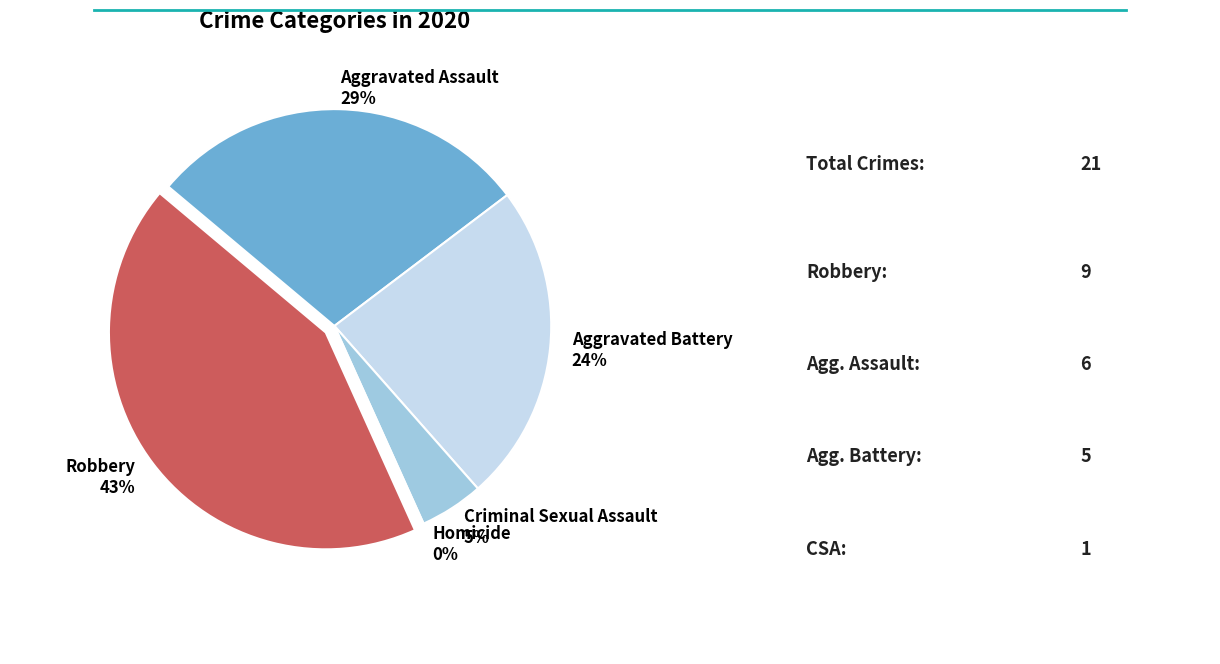

Do Aggravated Battery and Aggravated Assault together represent more than half of the pie?

Yes